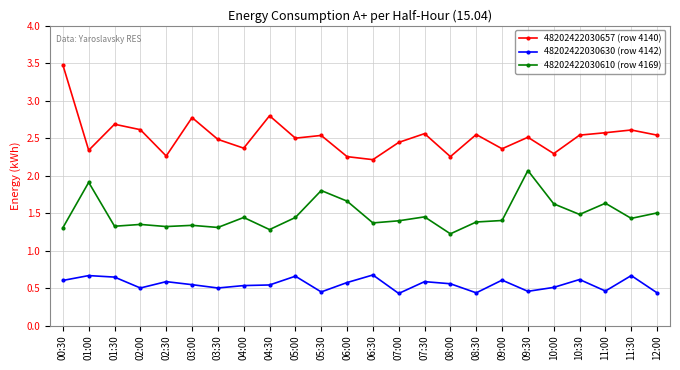

True or false: 48202422030610 (row 4169) and 48202422030657 (row 4140) intersect in this chart.

False